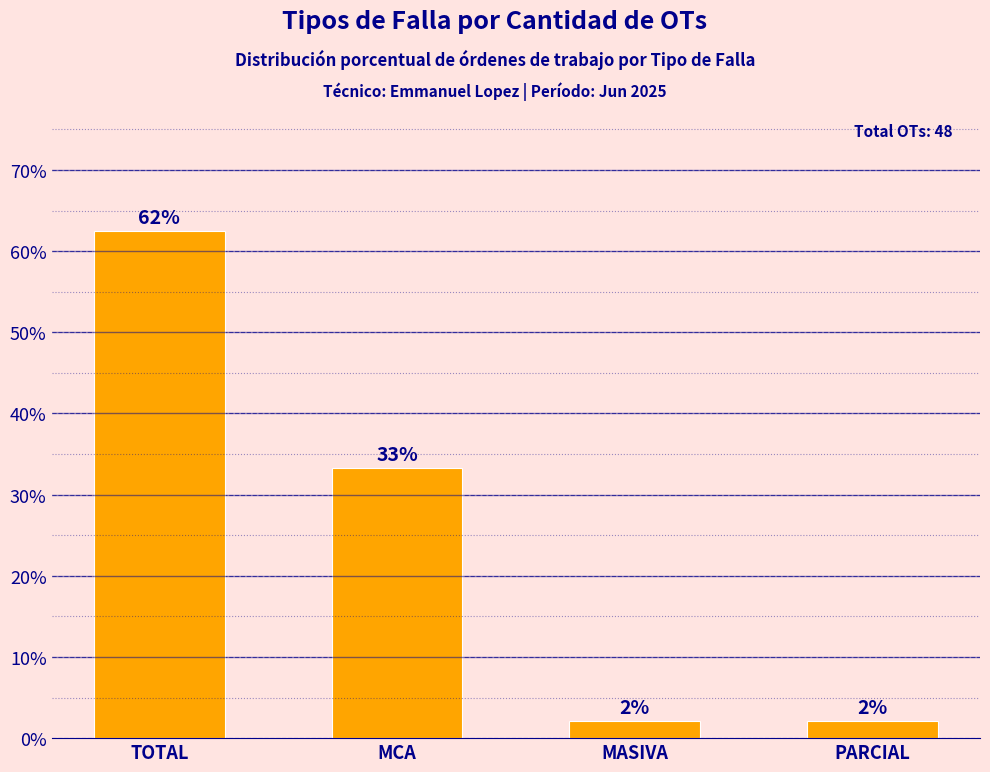

Where does the data first go above 33?

TOTAL